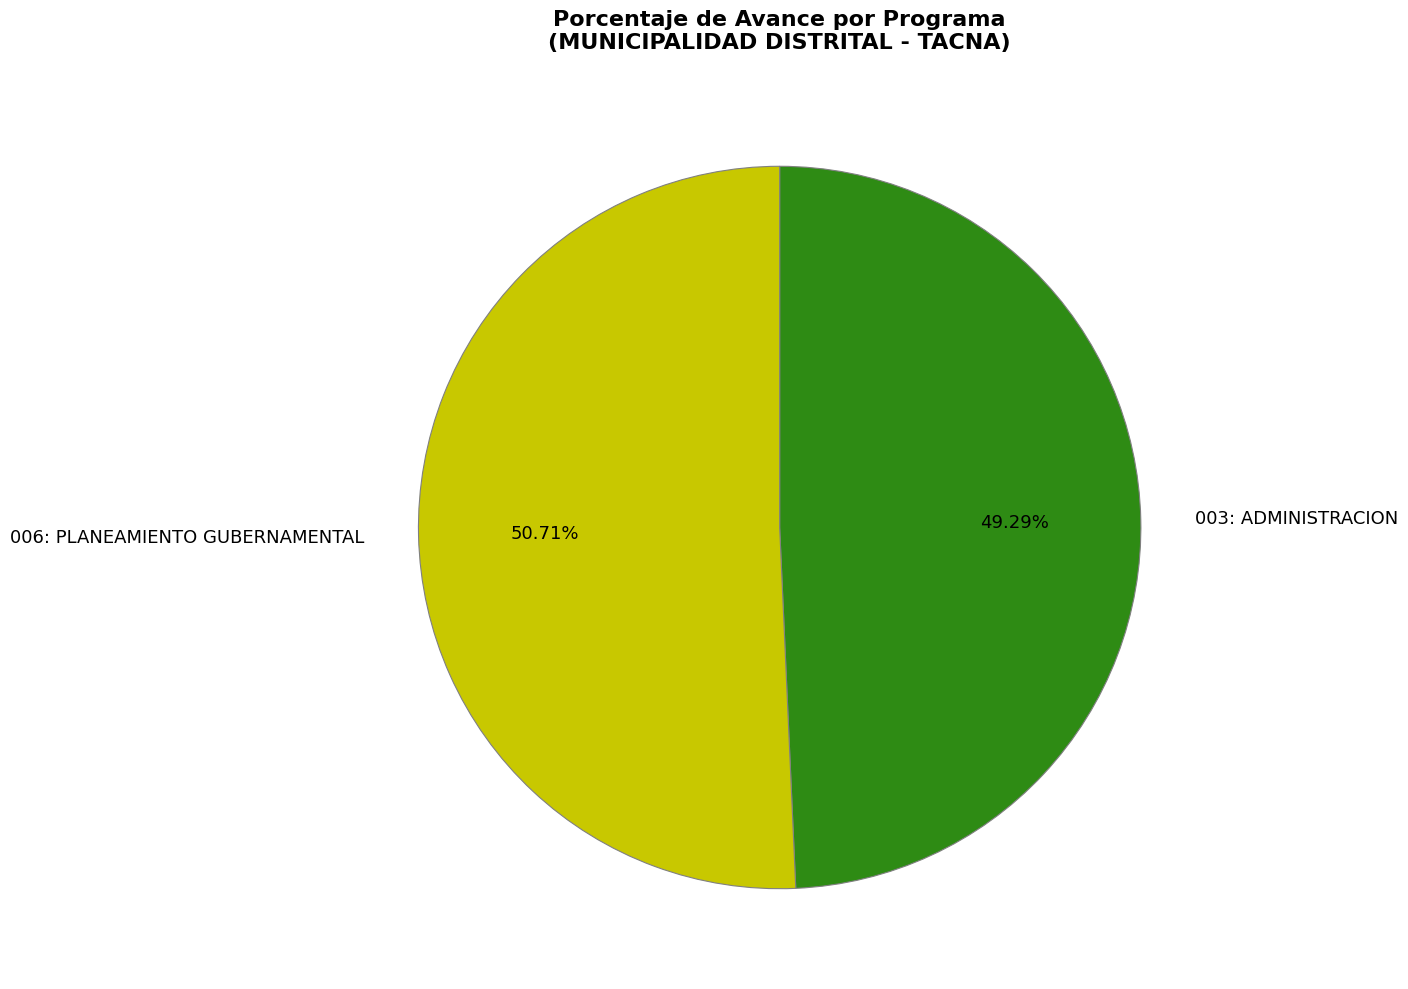

Which slice represents more than half of the pie?

006: PLANEAMIENTO GUBERNAMENTAL